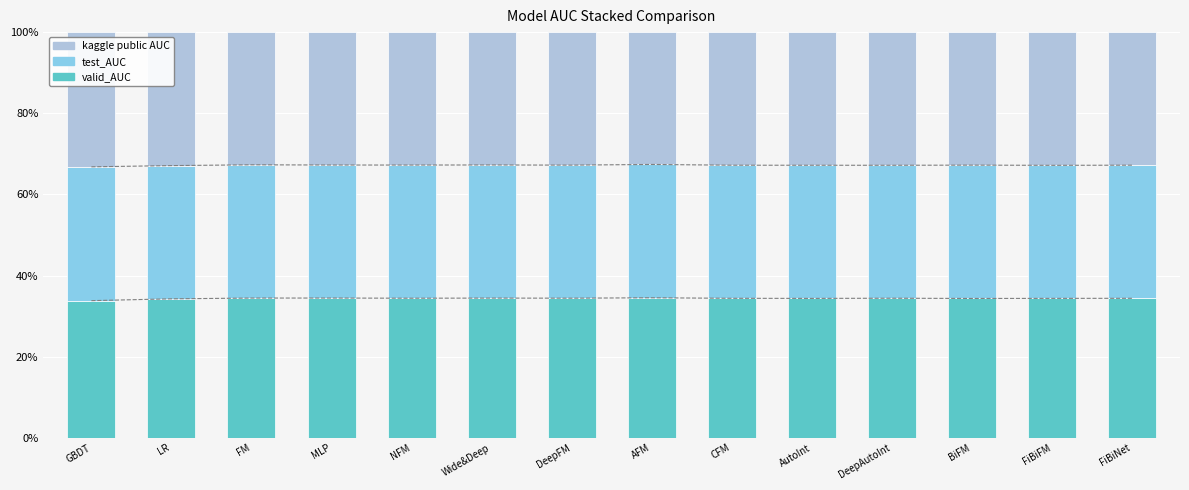

How many bars are there in each group?

3